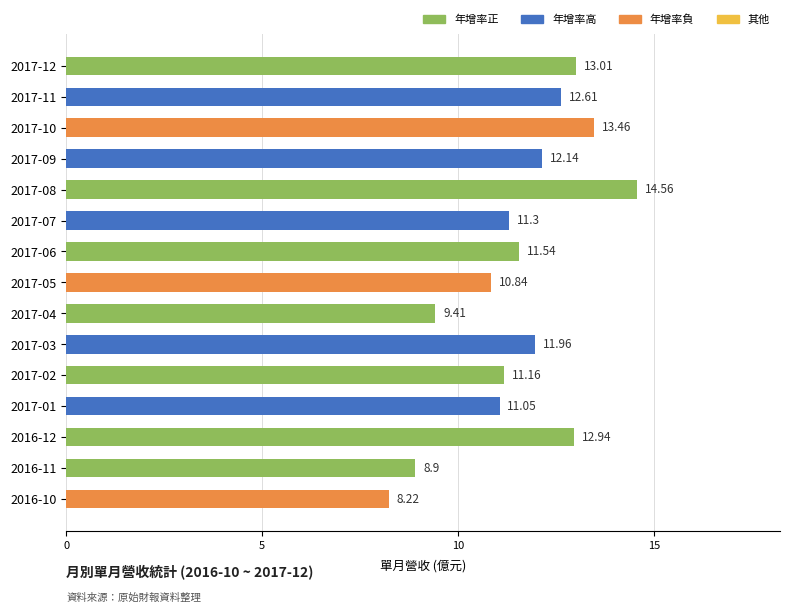

Which has a higher value, 2017-01 or 2016-10?

2017-01